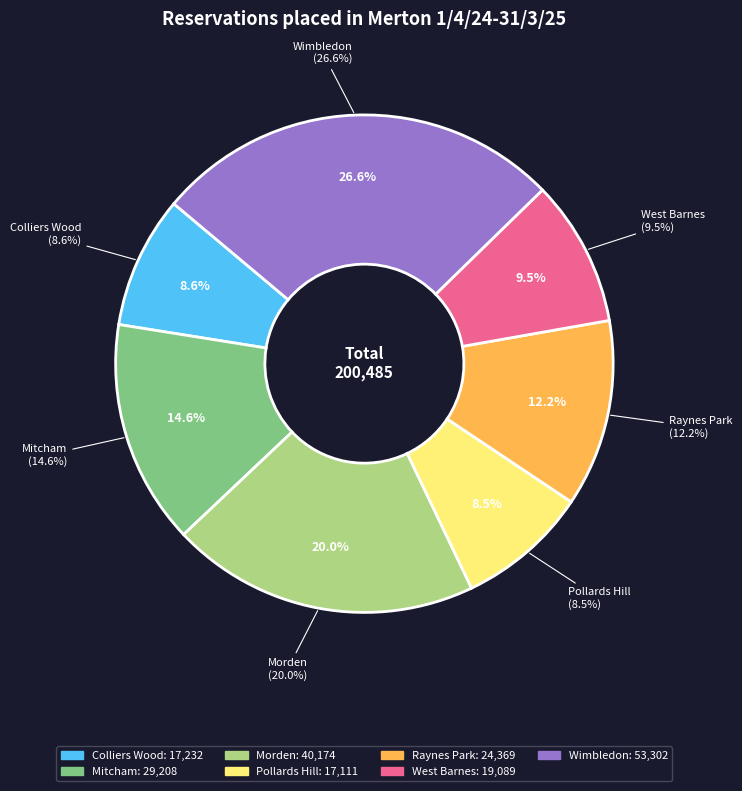

Count the number of slices in the pie.

7